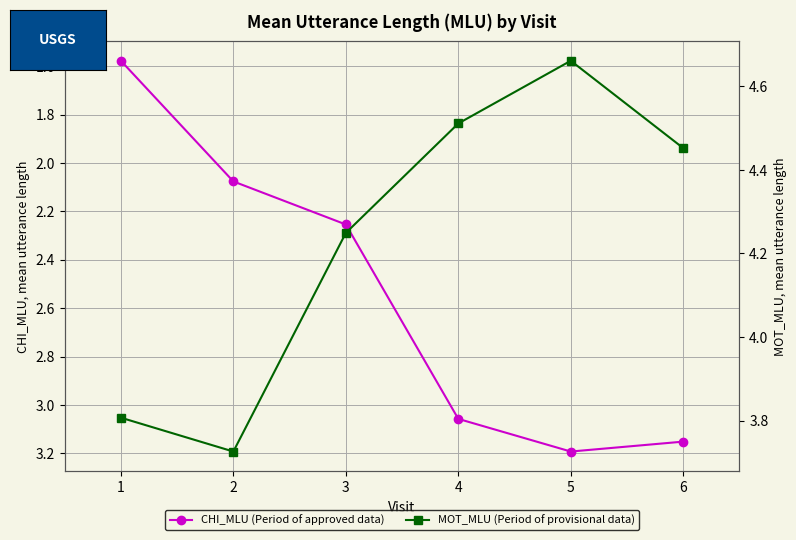

How many lines are shown in the chart?

2